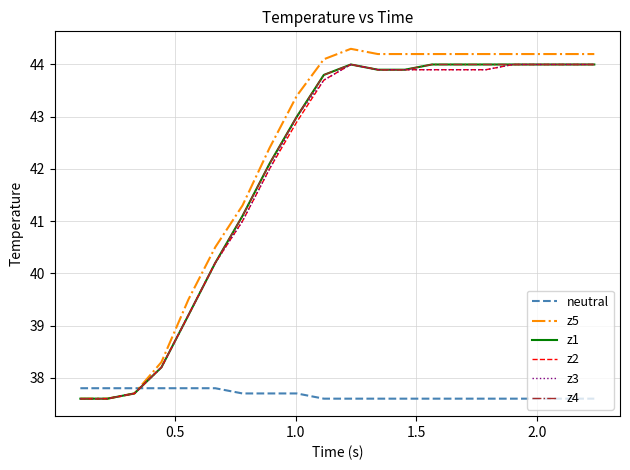

Is this an area chart (filled region under the line)?

No